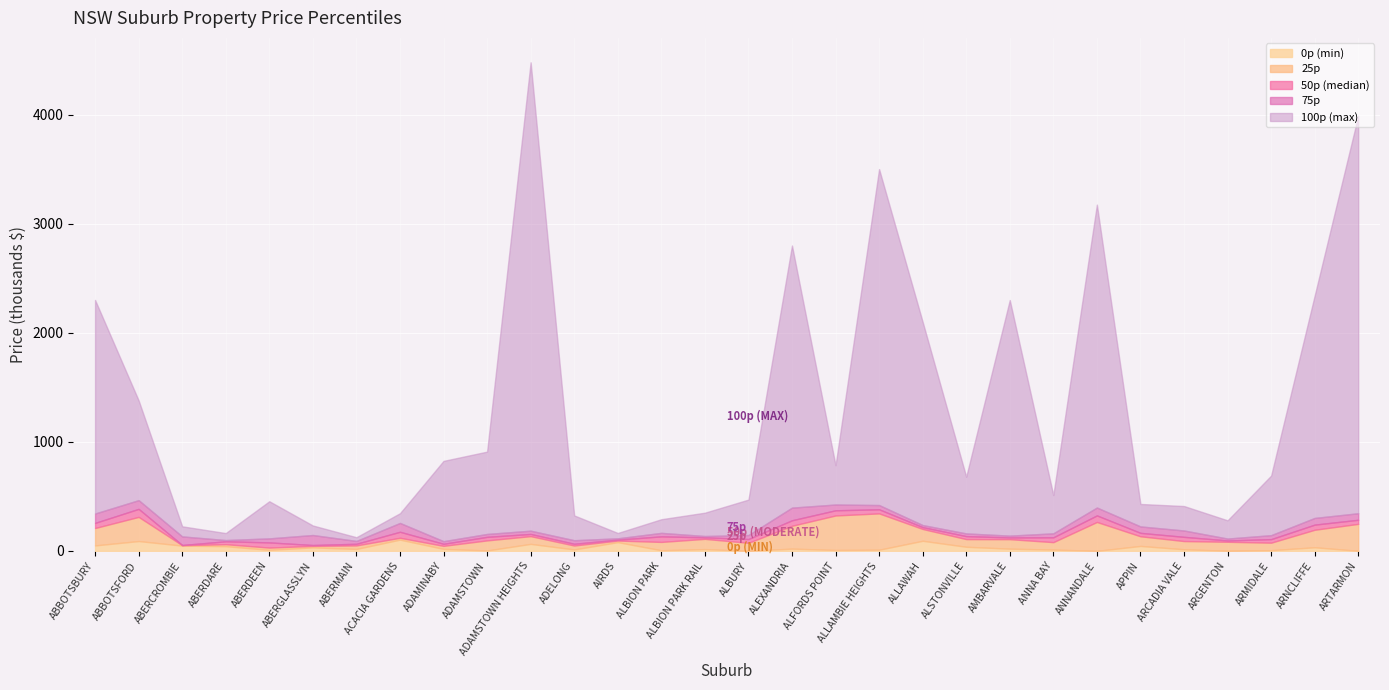

Where is 100p nearest to the value 2302500?

ABBOTSBURY